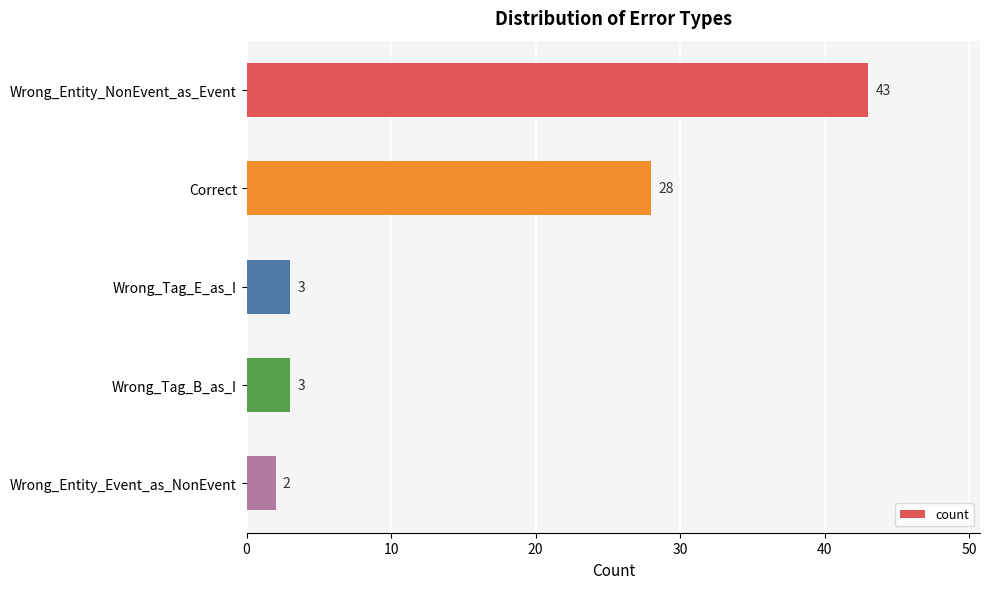

What is the sum of the values at Wrong_Entity_Event_as_NonEvent and Wrong_Entity_NonEvent_as_Event?

45